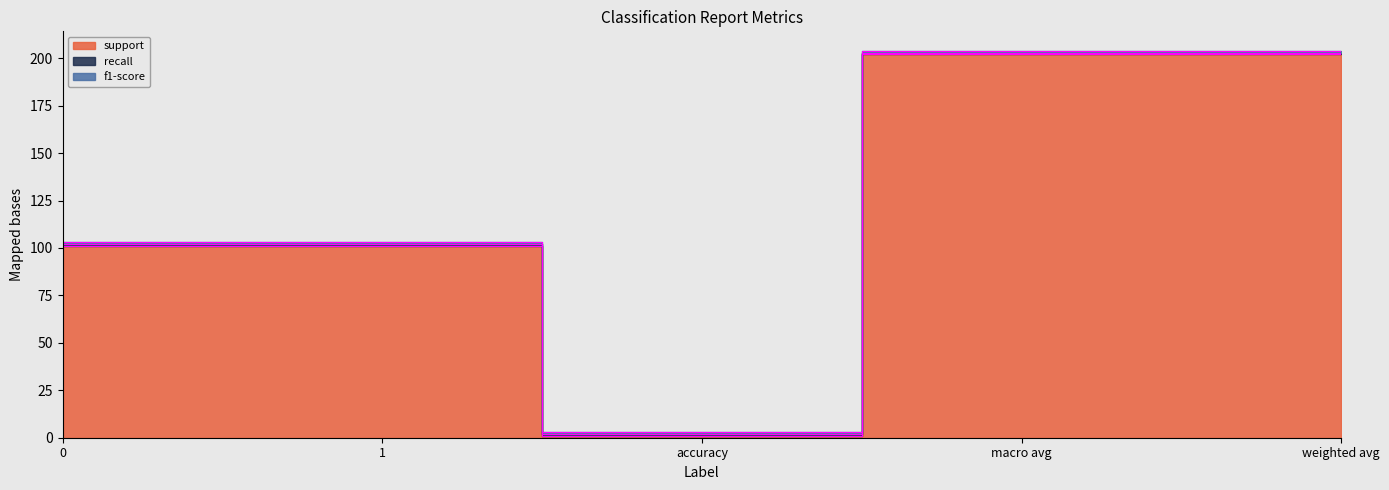

Is it true that support equals 101 at 1?

True